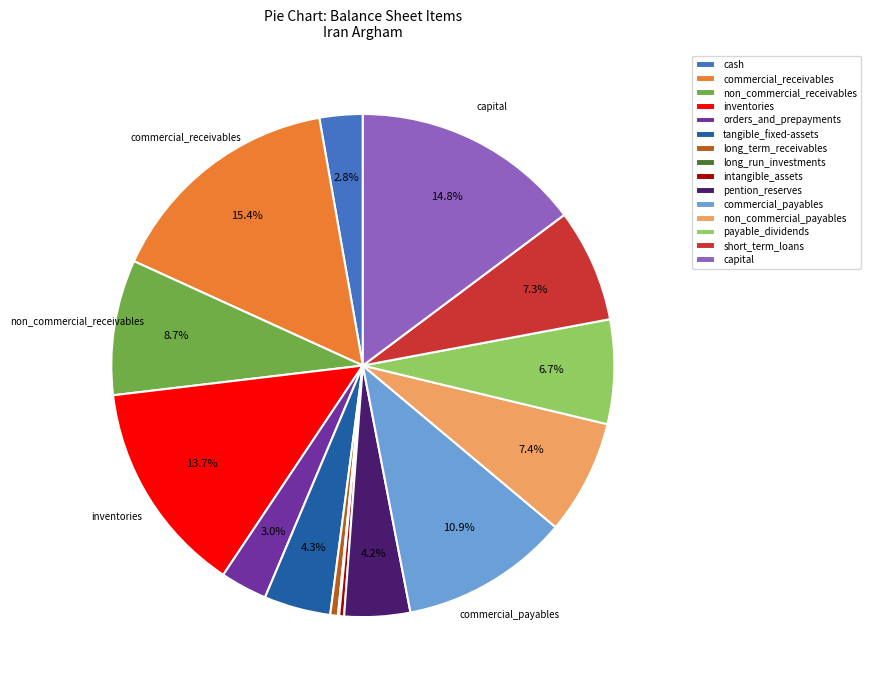

To the nearest percent, what is the combined percentage of long_term_receivables and commercial_receivables?

16%